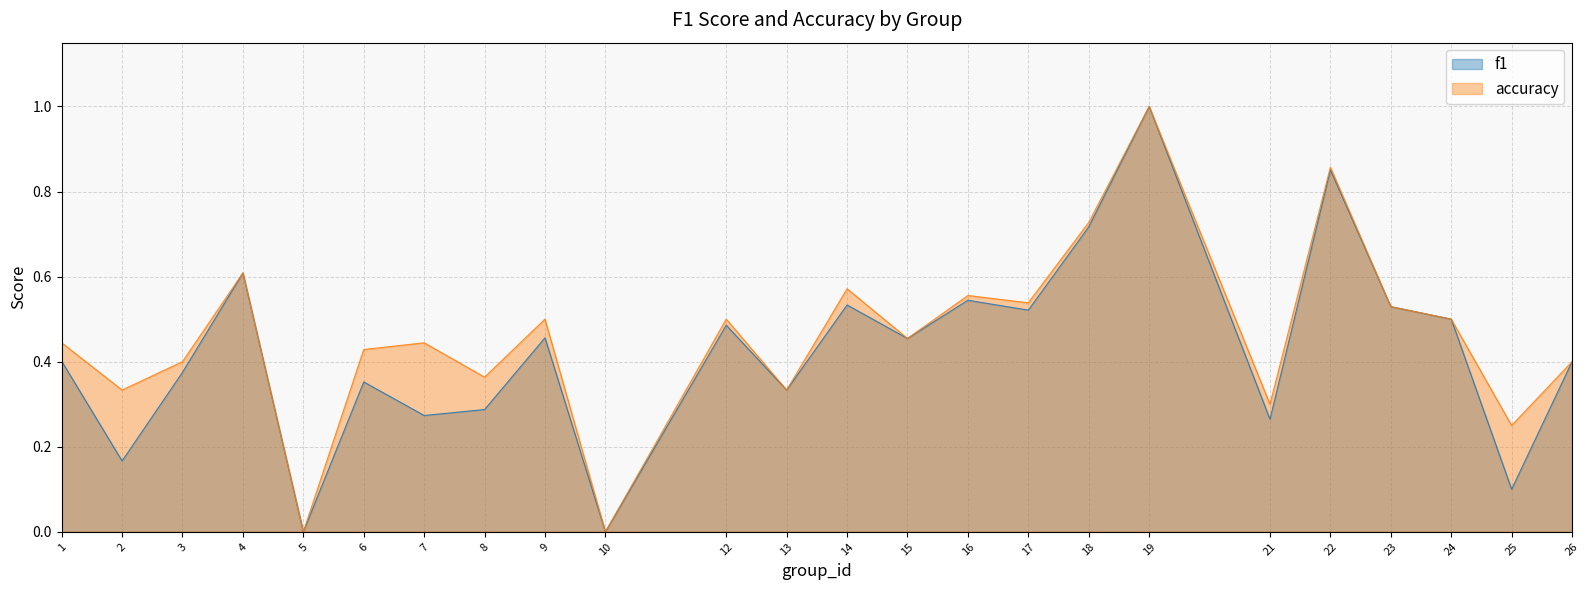

Reading left to right, what are all the values shown in this chart?

f1: 1=0.4	2=0.2	3=0.4	4=0.6	5=0.0	6=0.4	7=0.3	8=0.3	9=0.5	10=0.0	12=0.5	13=0.3	14=0.5	15=0.5	16=0.5	17=0.5	18=0.7	19=1.0	21=0.3	22=0.9	23=0.5	24=0.5	25=0.1	26=0.4
accuracy: 1=0.4	2=0.3	3=0.4	4=0.6	5=0.0	6=0.4	7=0.4	8=0.4	9=0.5	10=0.0	12=0.5	13=0.3	14=0.6	15=0.5	16=0.6	17=0.5	18=0.7	19=1.0	21=0.3	22=0.9	23=0.5	24=0.5	25=0.2	26=0.4